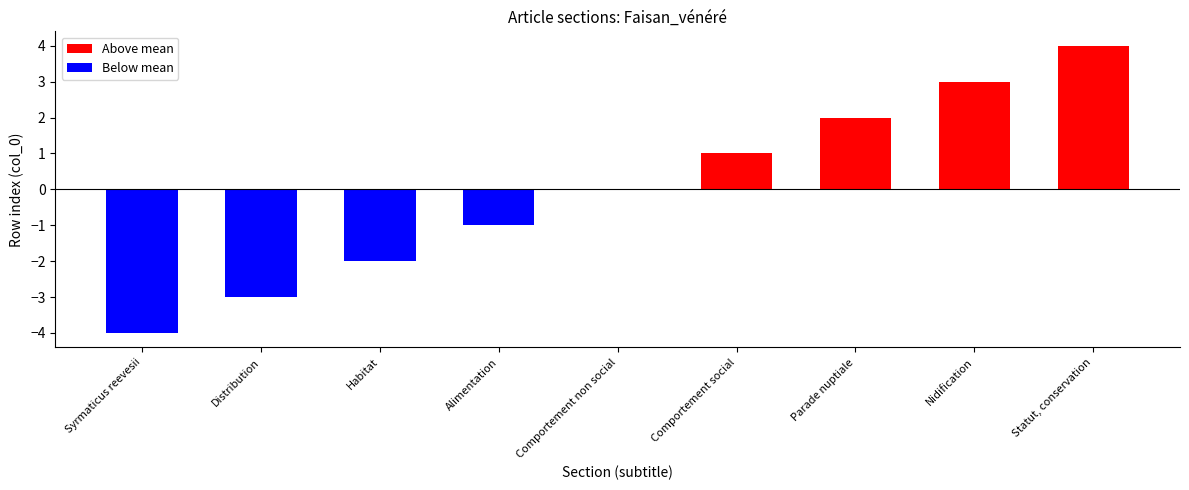

What is the sum of the values at Parade nuptiale and Nidification?

5